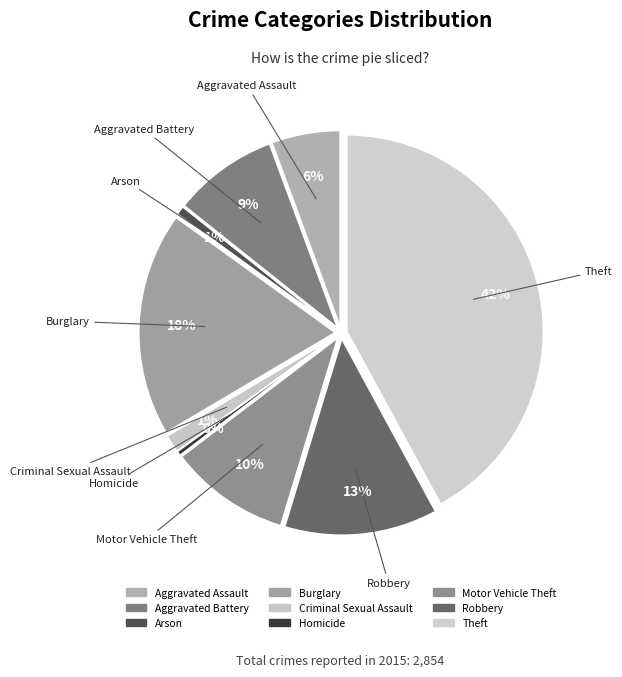

Does any single category account for the majority?

No